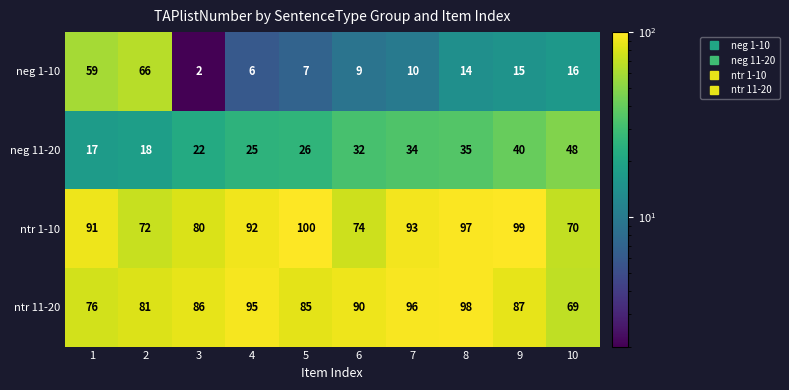

What is the spread (max minus min) of values at 1?

74